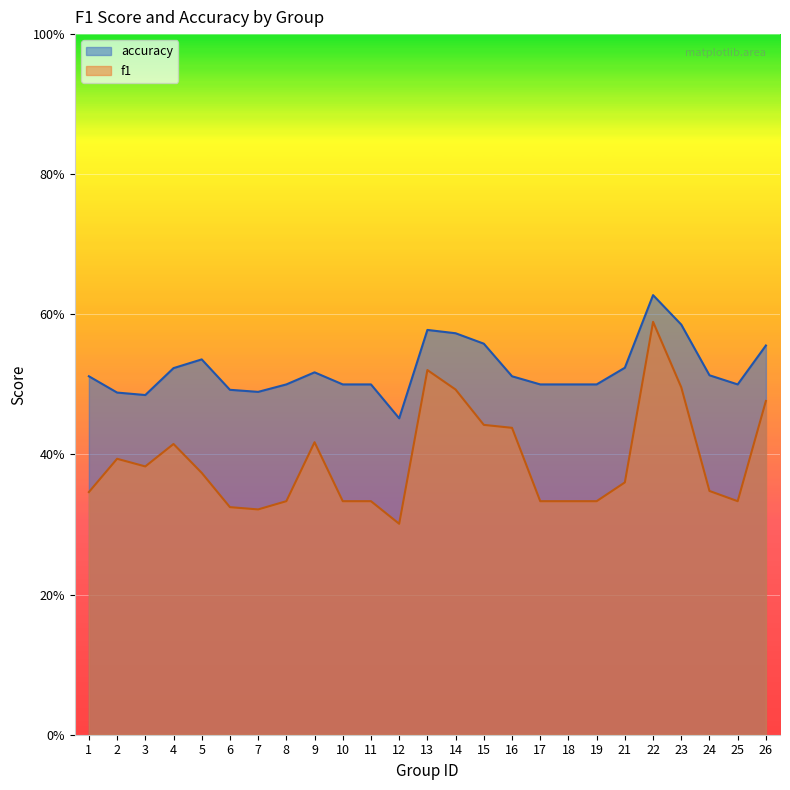

What is the value of the f1 point at the 3rd from the left?

0.4